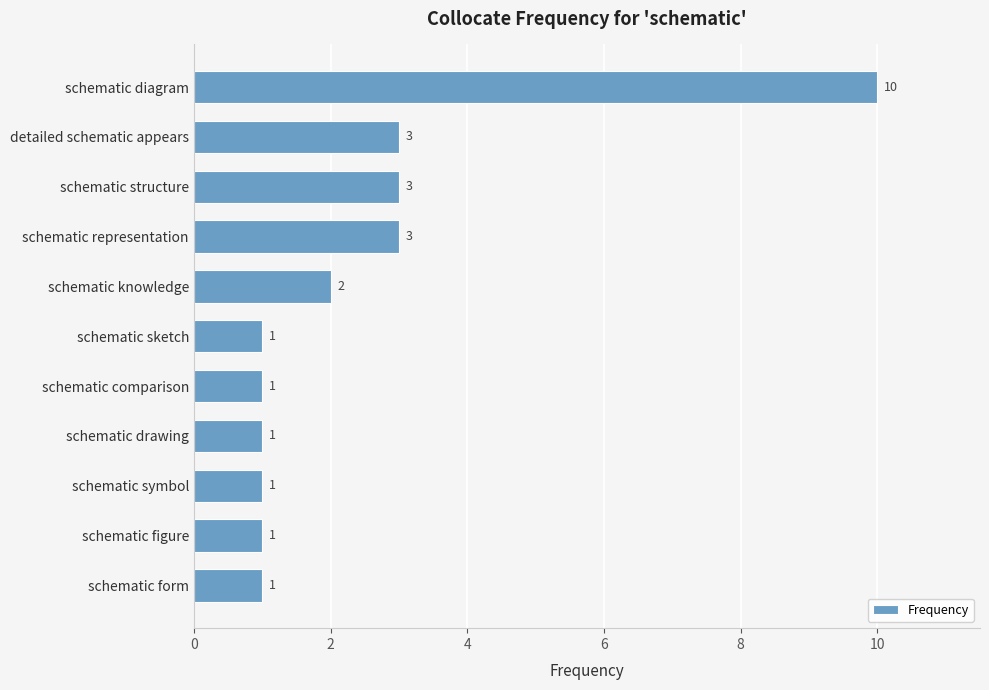

True or false: the data shows 1 at schematic symbol.

True